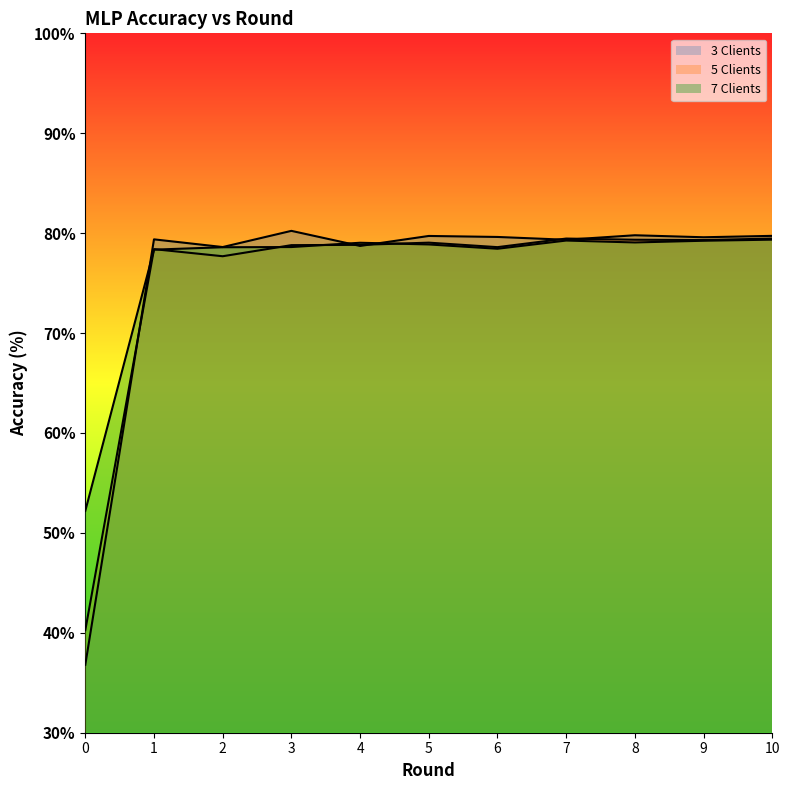

What is the minimum value for 5 Clients?

40.3